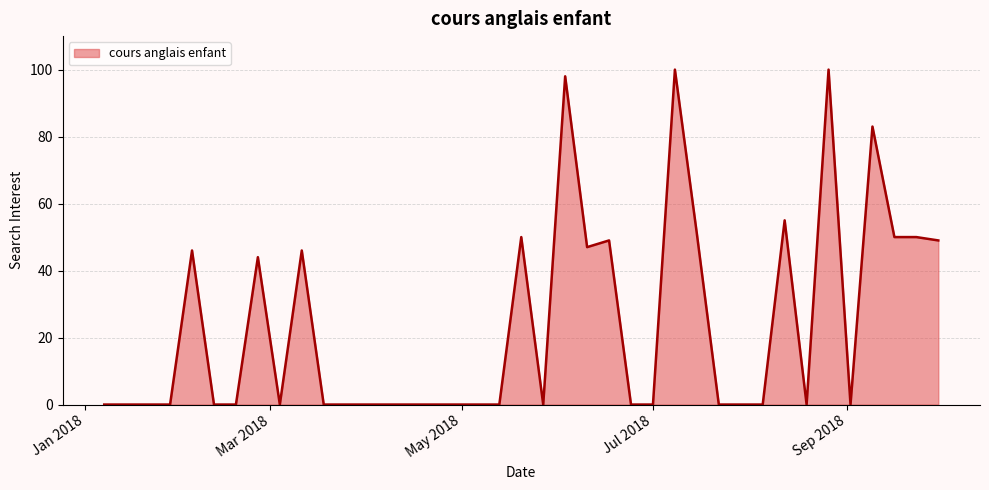

What is the difference between the maximum and minimum values?

100